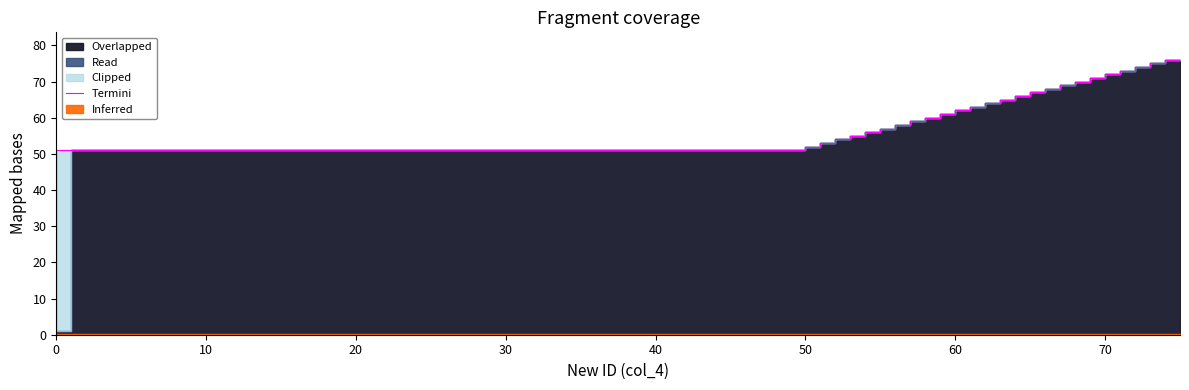

What is the value of the 21st point from the left?

51